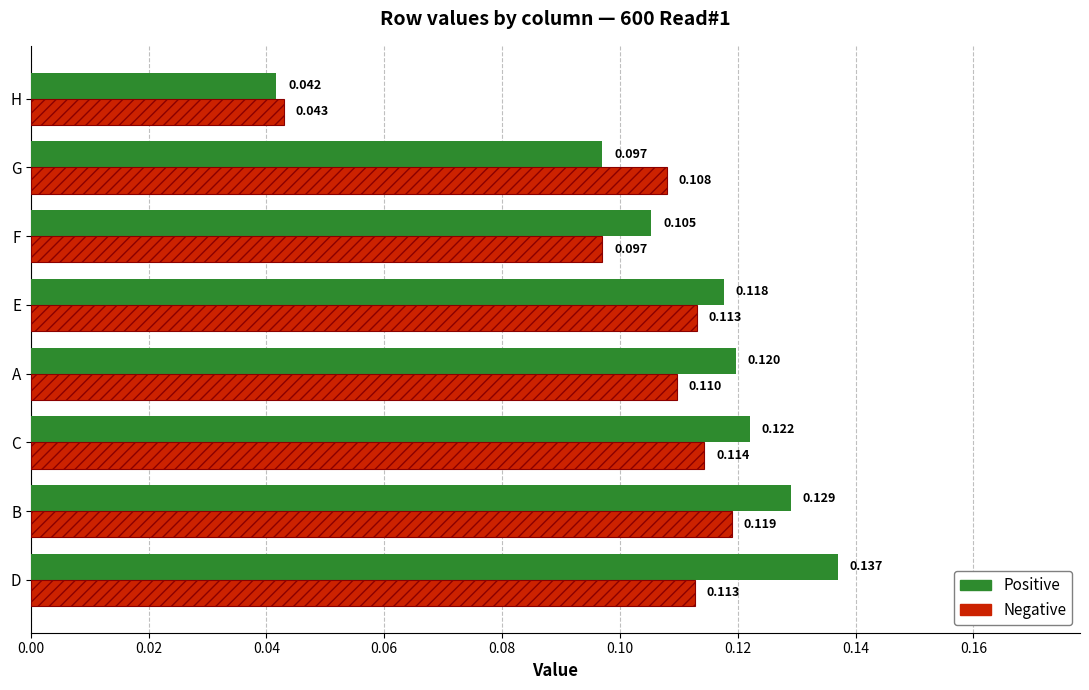

Where is Positive nearest to the value 0?

H